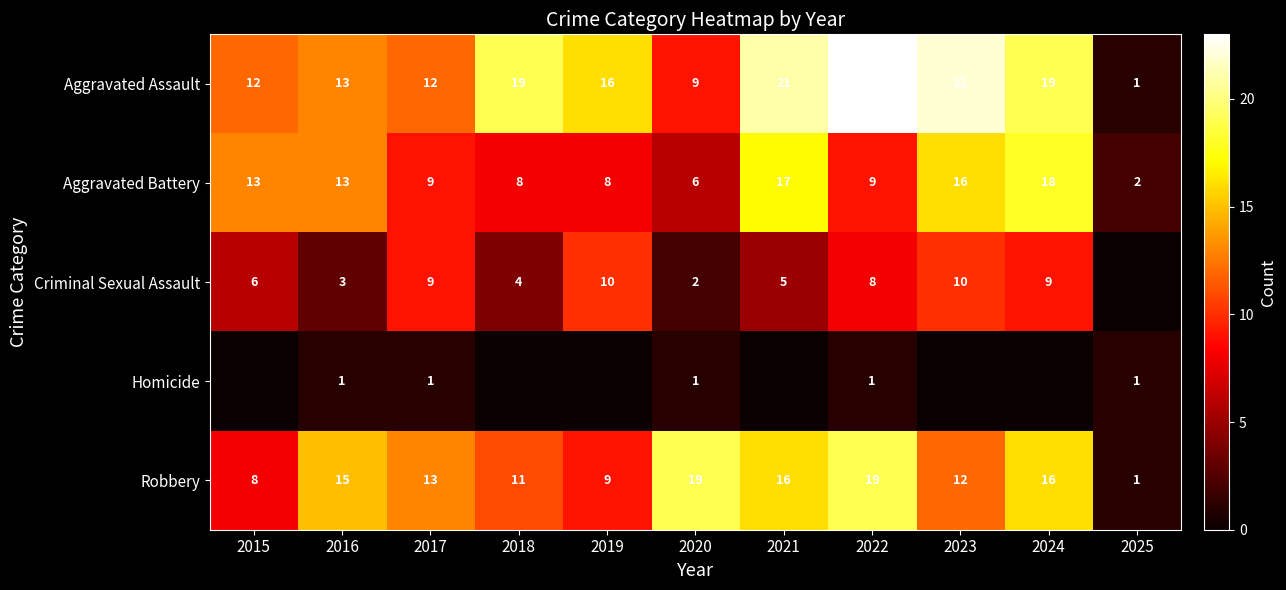

The Homicide series shows 1 at 2016. True or false?

True